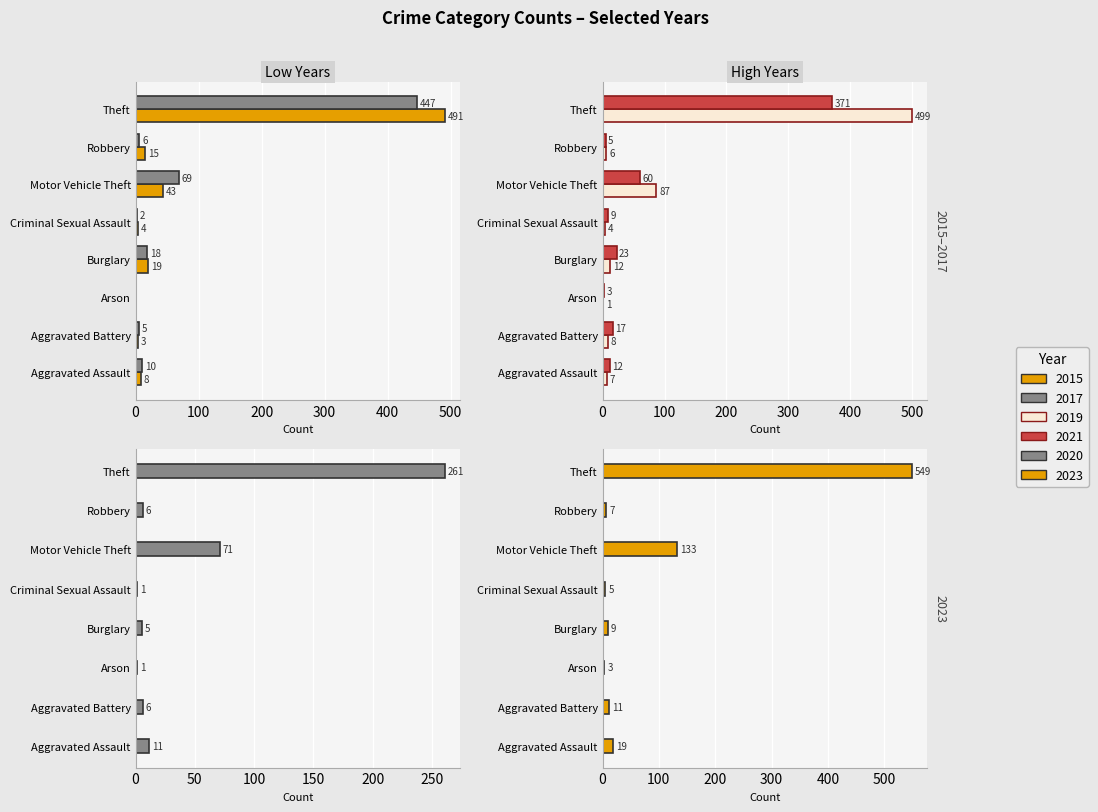

Does the chart contain stacked bars?

No